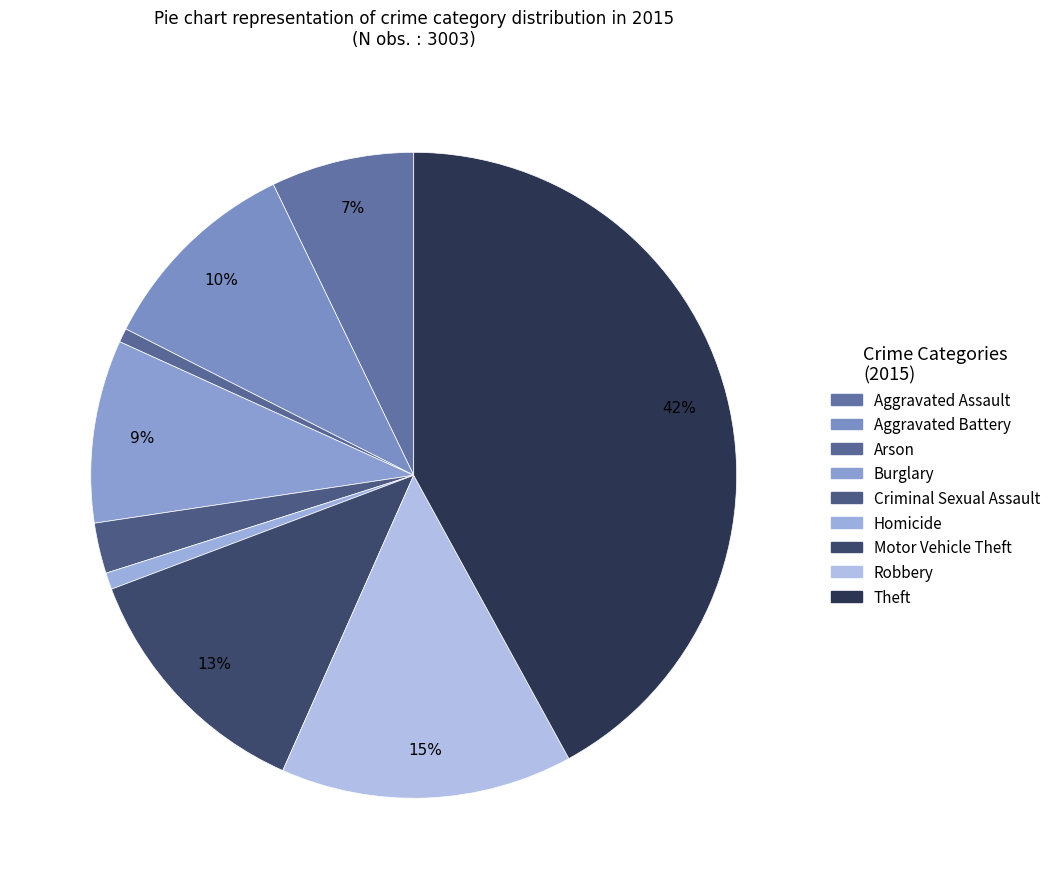

To the nearest percent, what is the combined percentage of Motor Vehicle Theft and Burglary?

22%